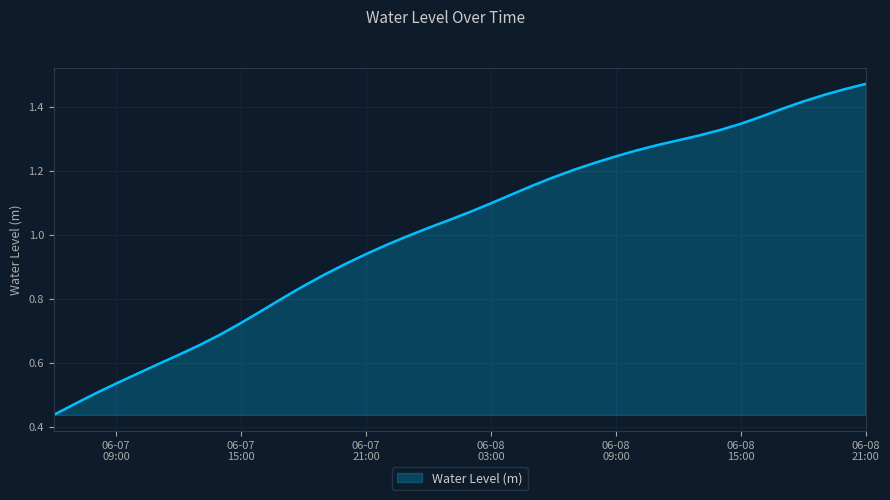

What is the smallest value displayed?

0.4